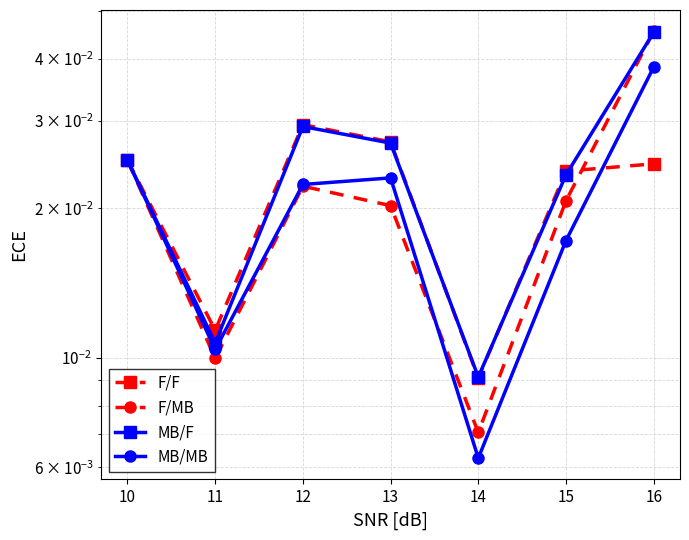

List the labels in order of MB/MB value, smallest first.

14, 11, 15, 12, 13, 10, 16